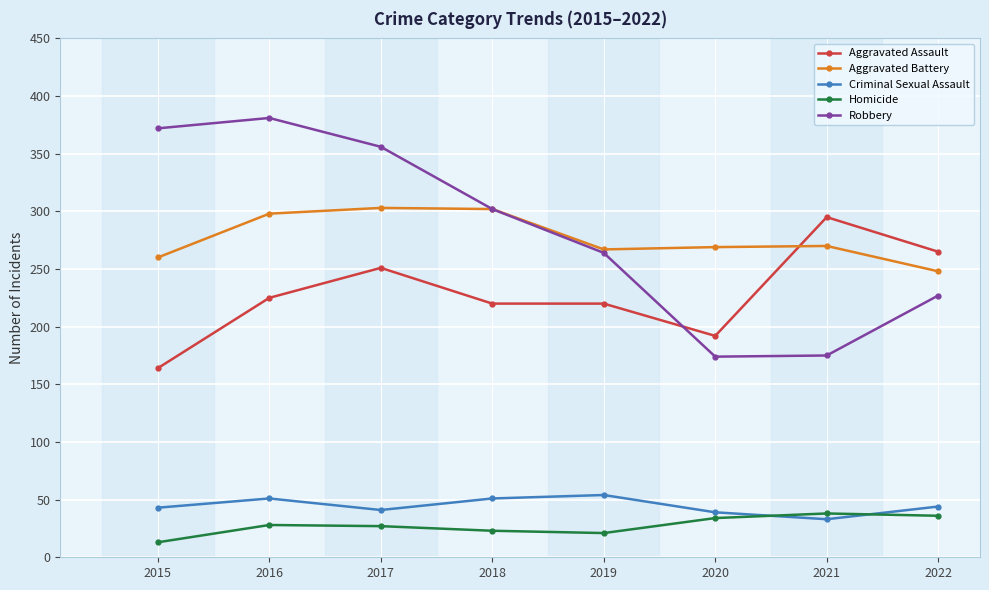

Count the number of categories in the chart.

8